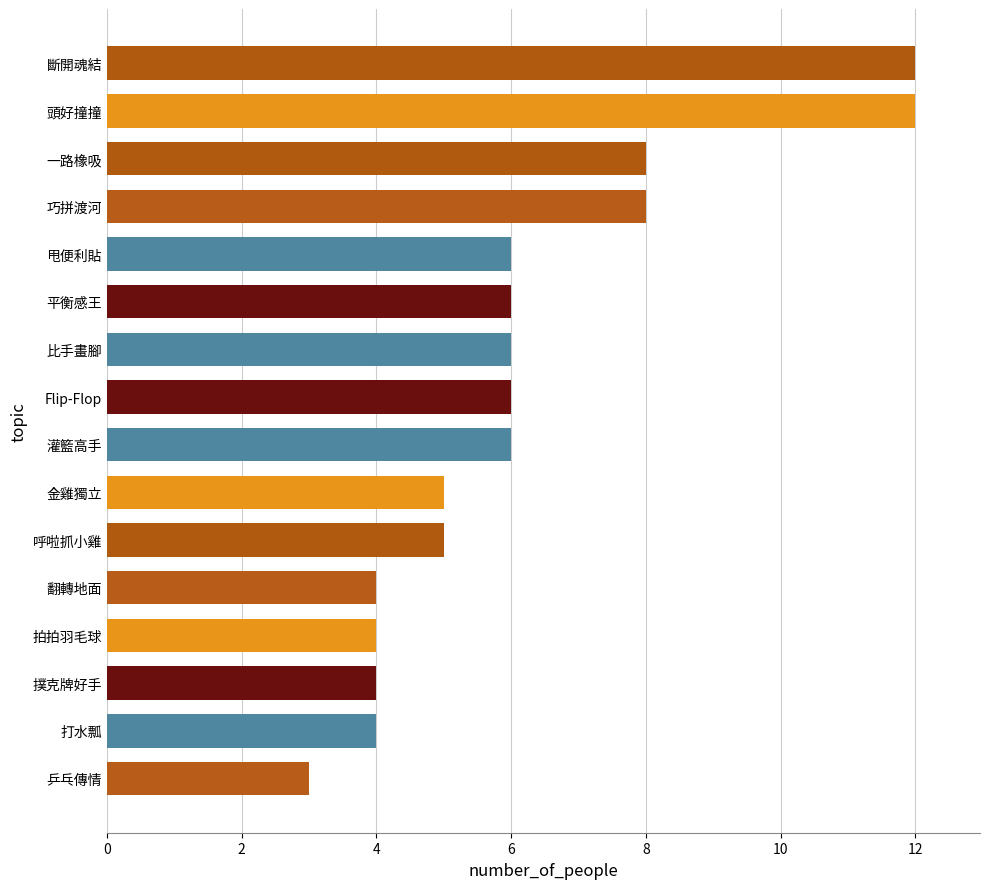

What is the ratio of the value at 灌籃高手 to the value at 拍拍羽毛球?

1.5